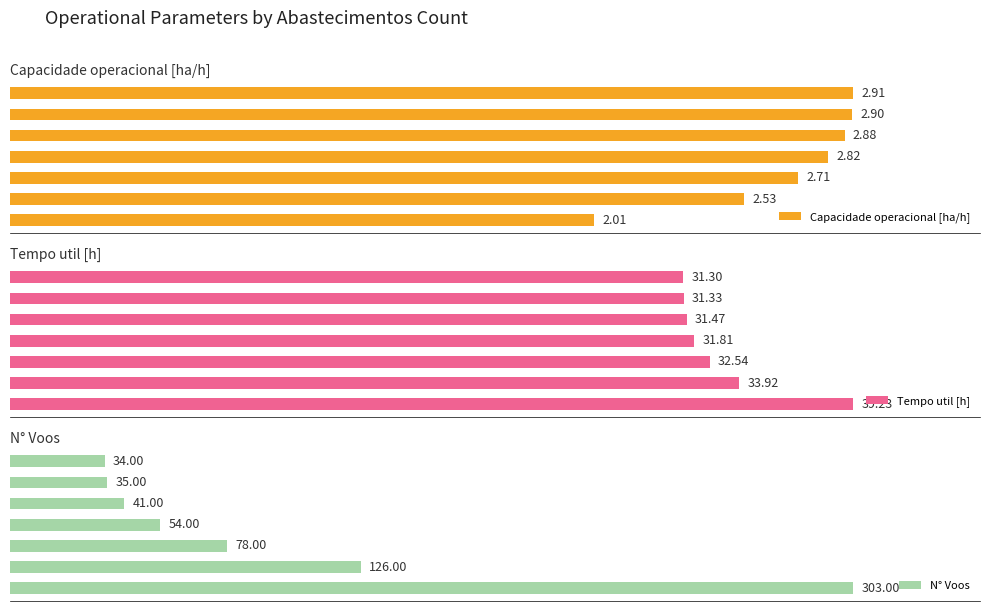

What is the value of the Capacidade operacional [ha/h] bar at the 2nd from the left?

2.5